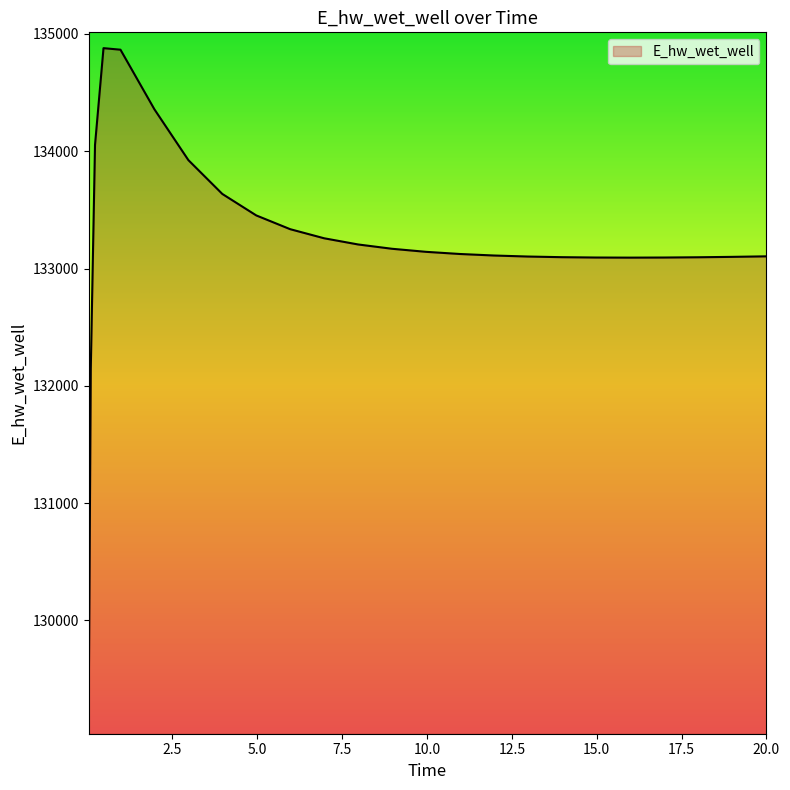

What is the maximum value shown in the chart?

134879.1